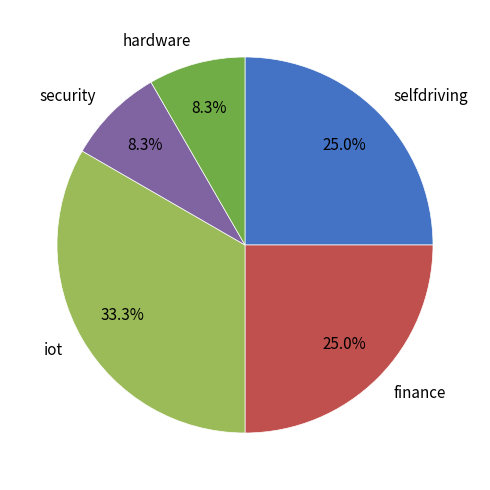

Count the number of slices in the pie.

5